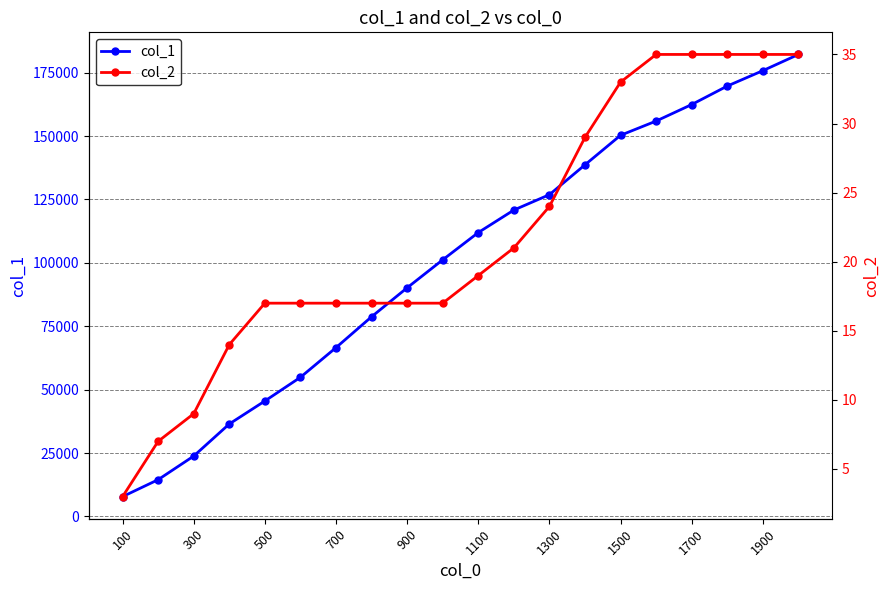

True or false: col_1 has more than 1 interior local peaks.

False